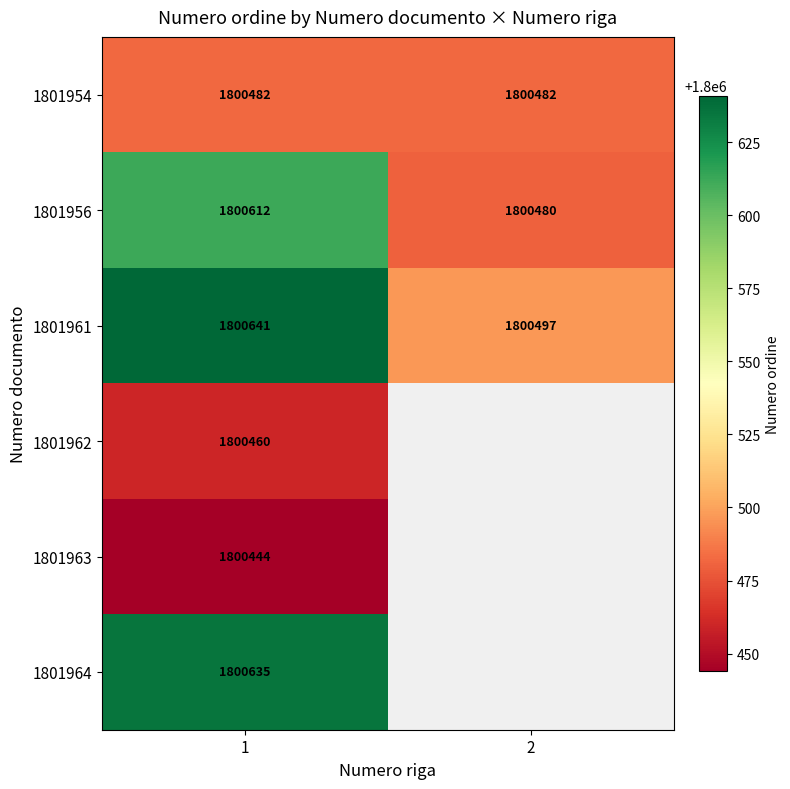

At how many categories does at least one series exceed 1800539?

1